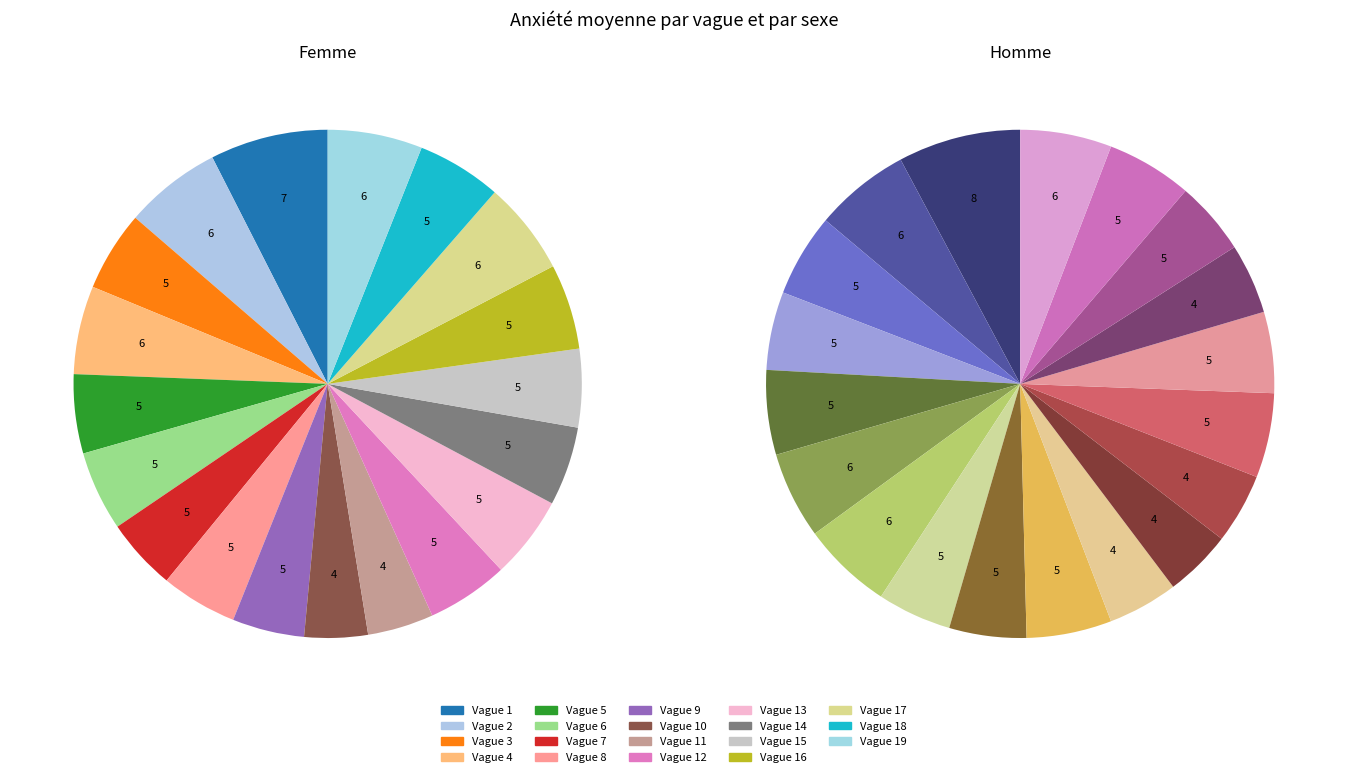

How many slices are in this pie chart?

19